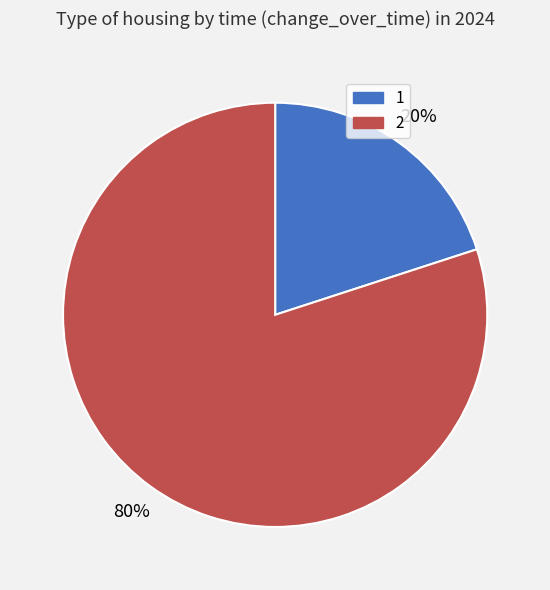

Is there any slice that represents more than half of the pie?

Yes